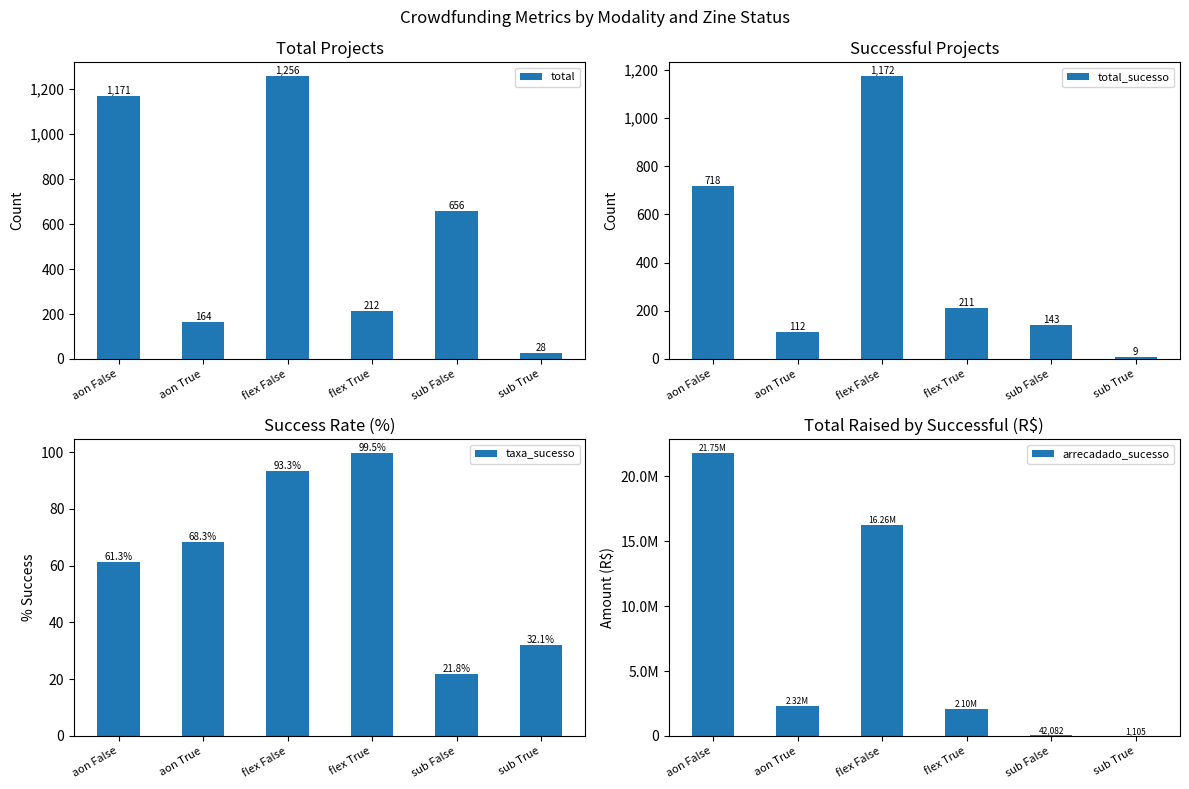

What is the smallest value displayed?

9.0